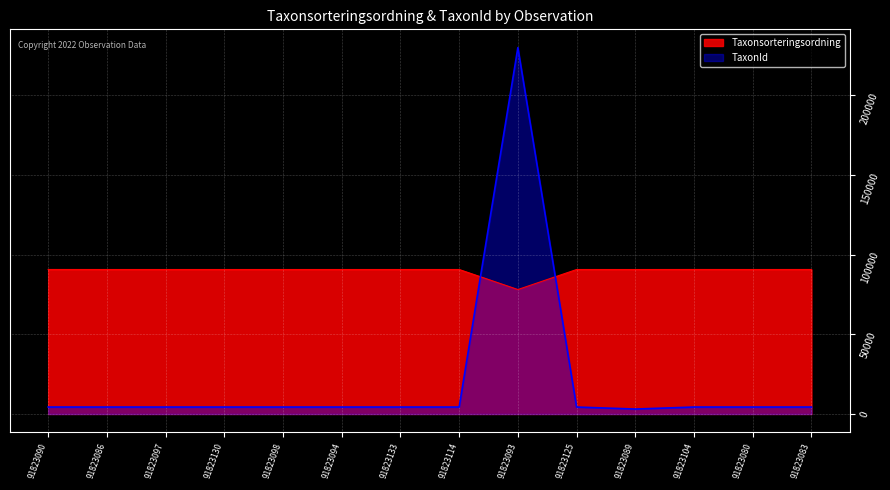

List the labels in order of TaxonId value, smallest first.

91823089, 91823086, 91823097, 91823130, 91823098, 91823094, 91823133, 91823125, 91823080, 91823114, 91823090, 91823104, 91823083, 91823093